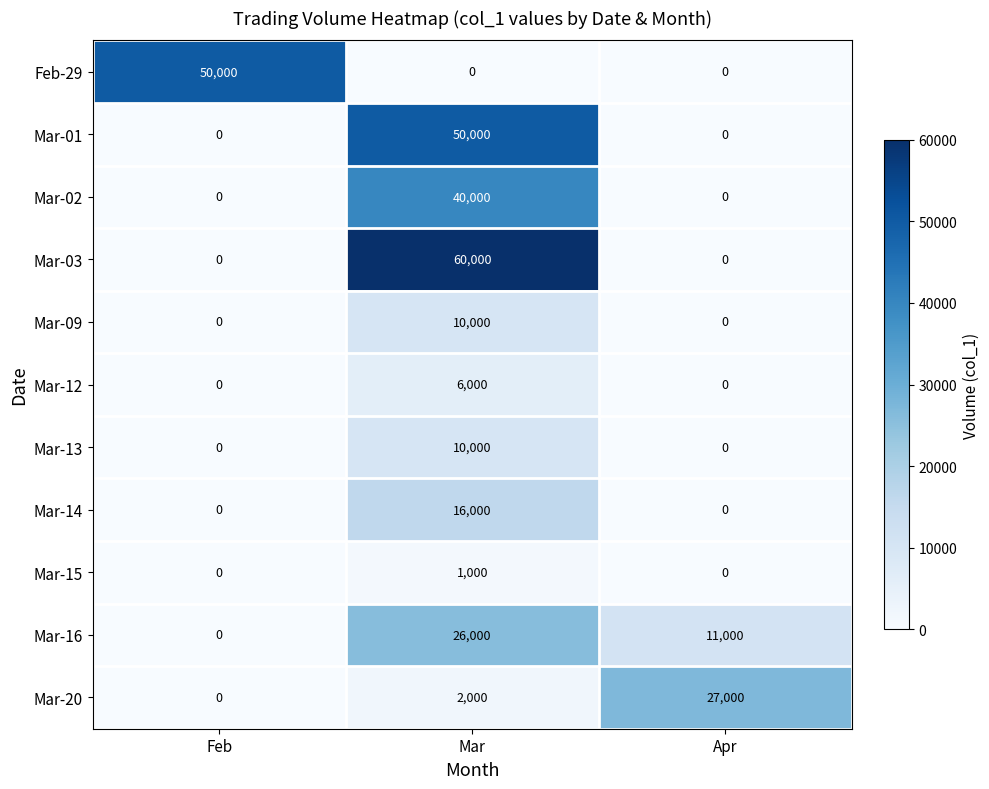

What is the sum of the Mar-09 values at Apr and Mar?

10000